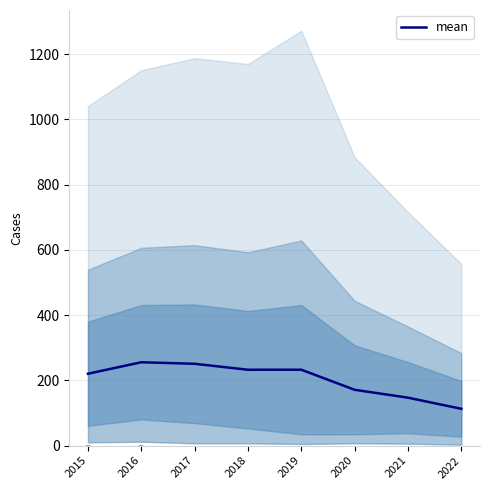

Reading left to right, extract all data points from this chart.

220.4	255.6	250.9	232.6	232.8	171.1	147.0	112.9